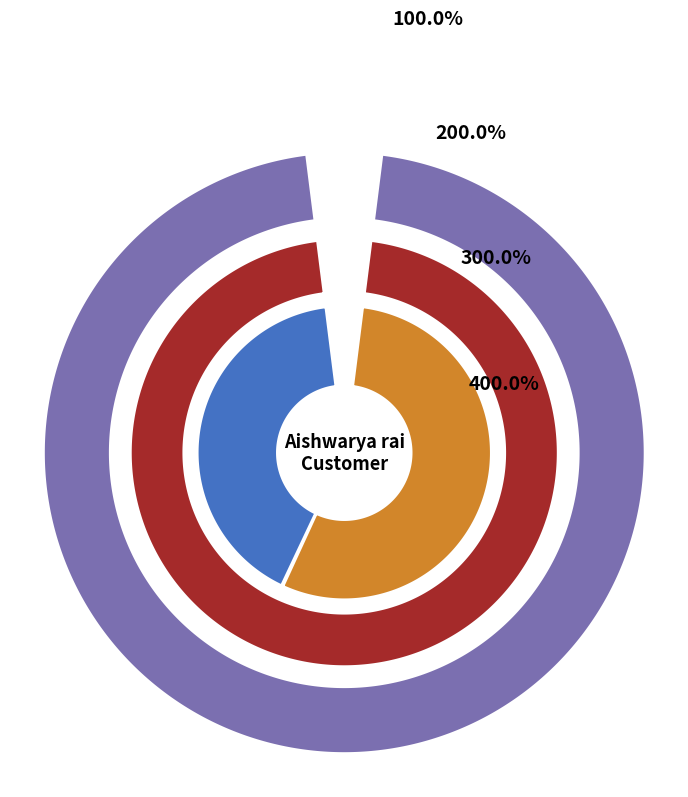

What percentage is NOT represented by MS Dhoni?

70.0%